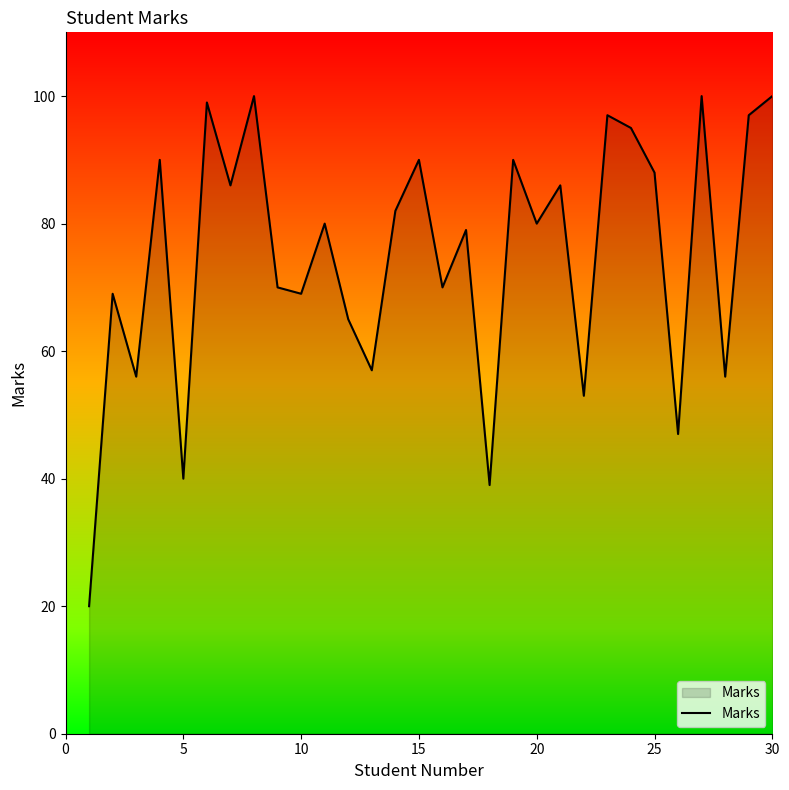

How many lines are shown in the chart?

1